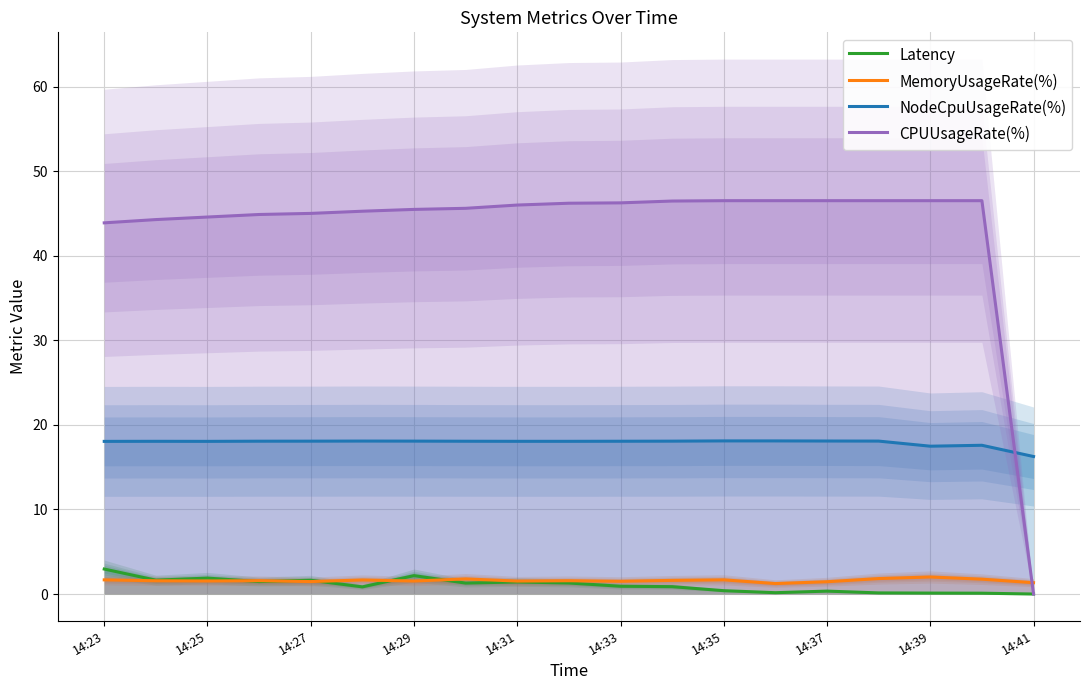

What is the difference between the second highest and second lowest values in the Latency series?

2.1